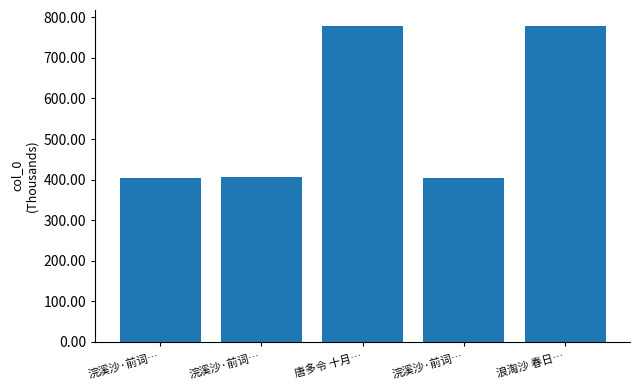

How many bars are there in total?

5